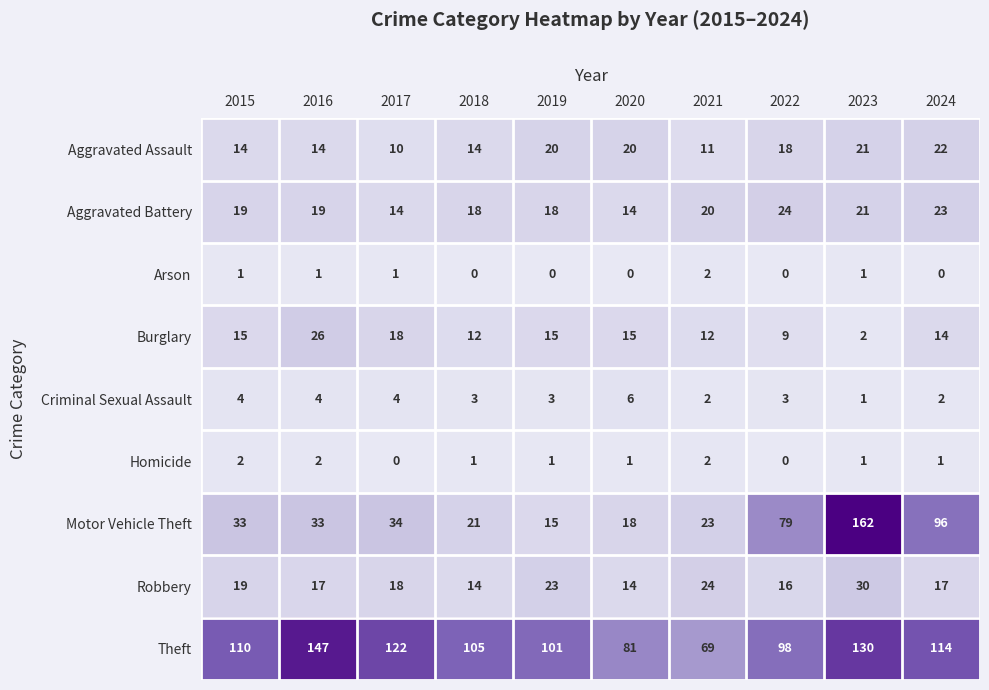

What is the maximum value shown in the chart?

162